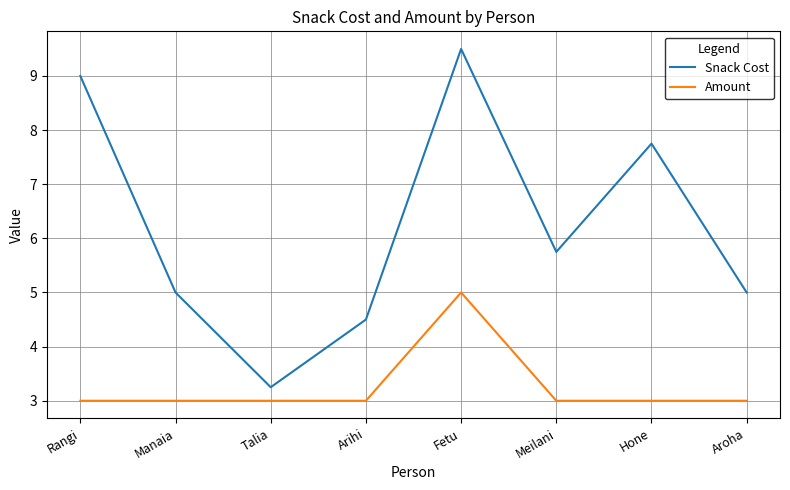

At how many categories does at least one series exceed 8?

2